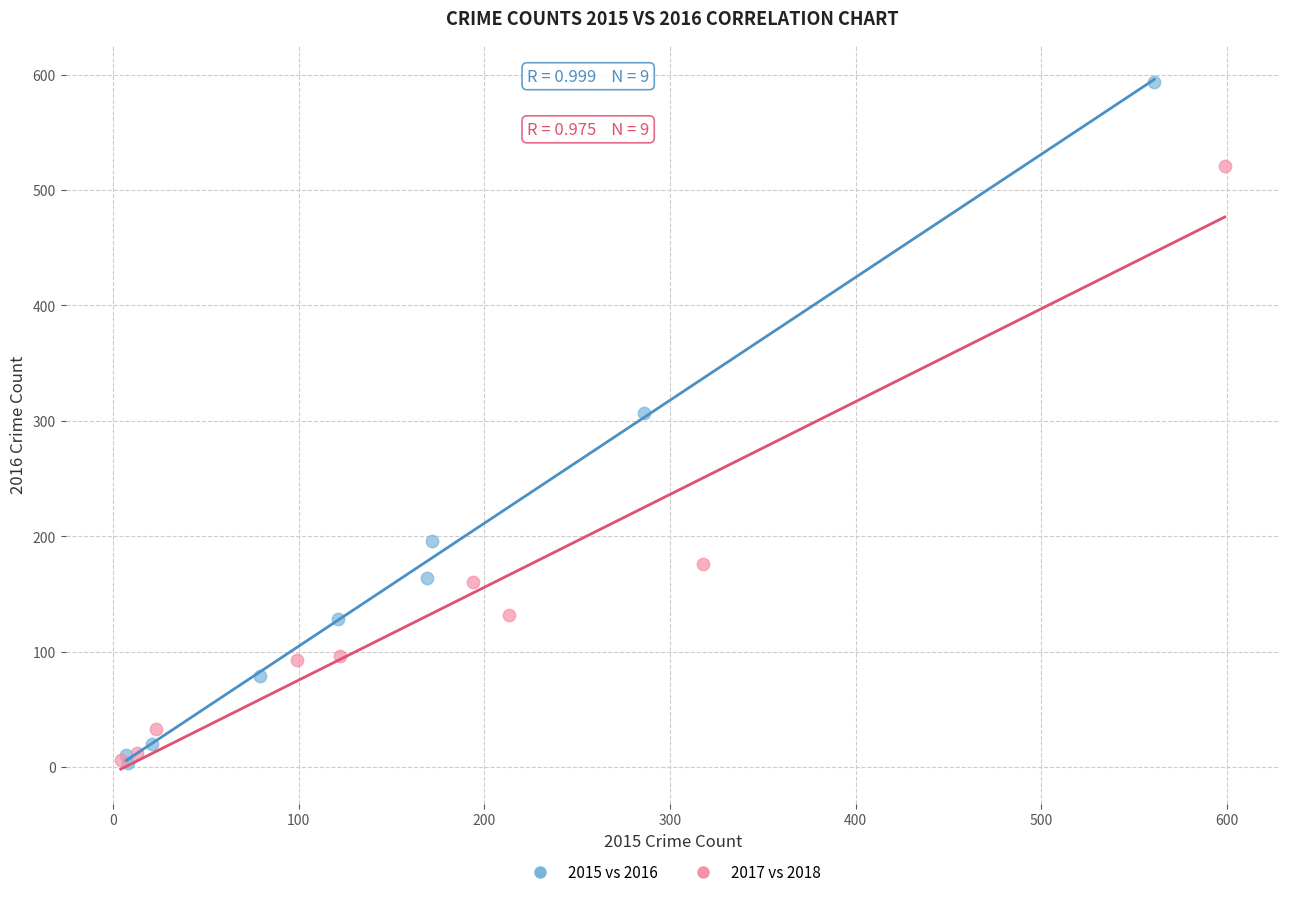

Which series contains the highest Y value?

2015 vs 2016